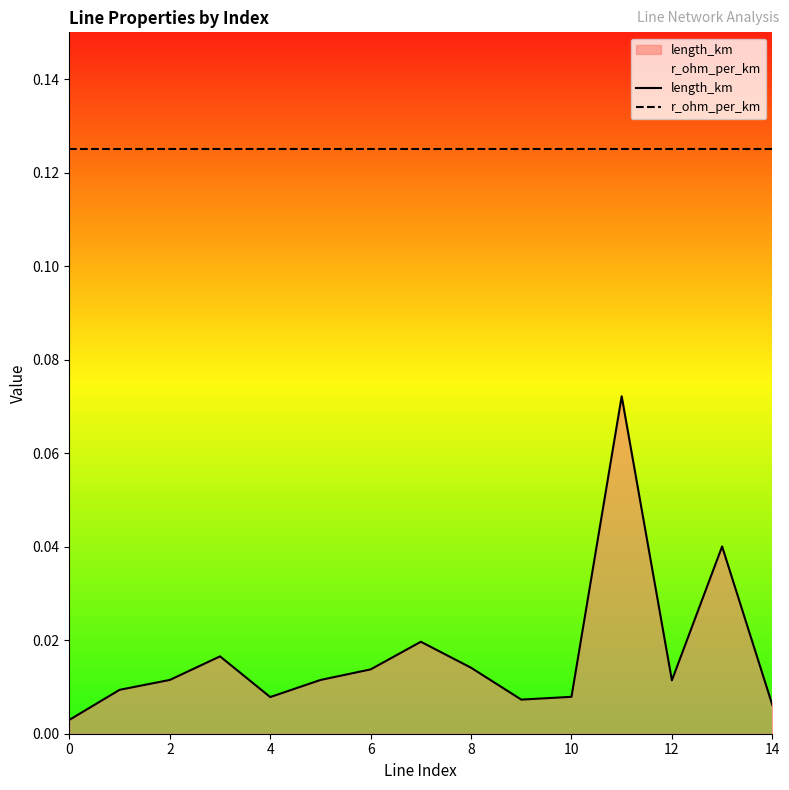

The value of r_ohm_per_km at 14 is 0.1. True or false?

True